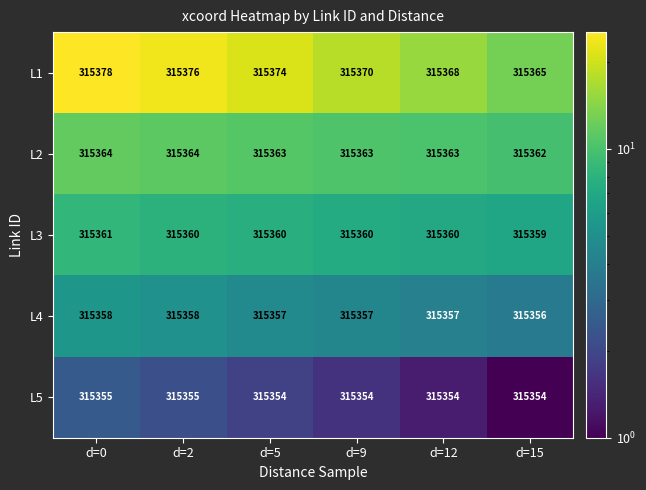

Which series has the largest total across all categories?

L1